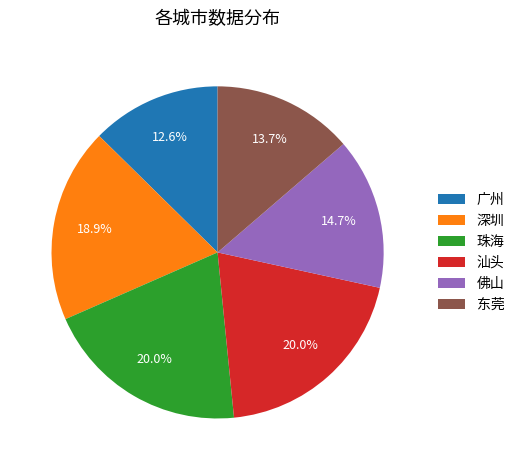

To the nearest percent, what portion does 珠海 represent?

20%